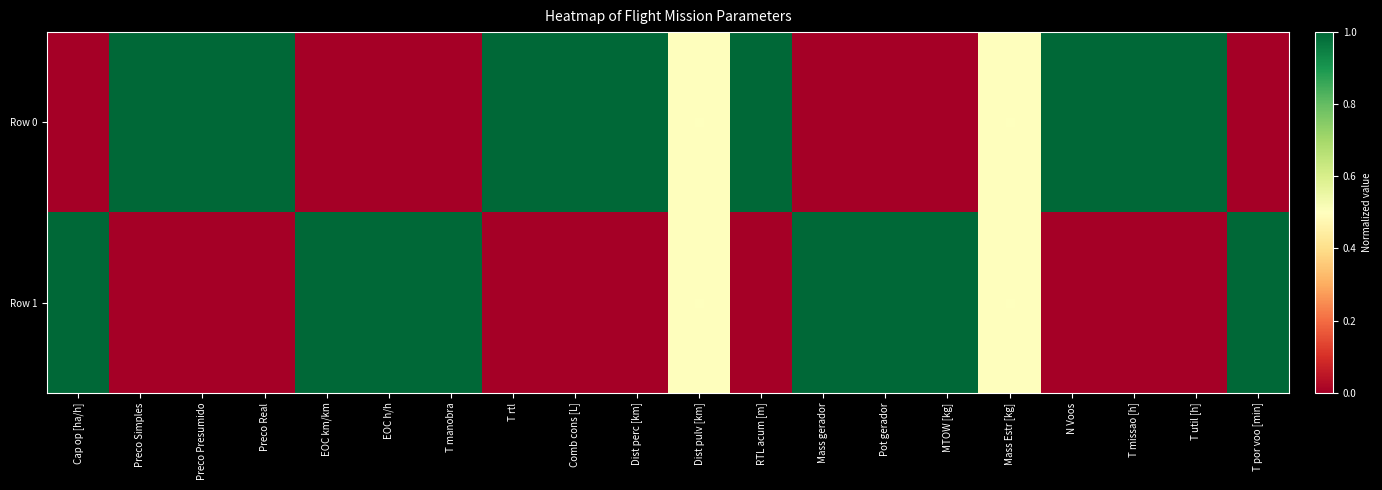

Reading right to left, what are all the values shown in this chart?

Row 0: T por voo [min]=0.0	T util [h]=1.0	T missao [h]=1.0	N Voos=1.0	Mass Estr [kg]=0.5	MTOW [kg]=0.0	Pot gerador=0.0	Mass gerador=0.0	RTL acum [m]=1.0	Dist pulv [km]=0.5	Dist perc [km]=1.0	Comb cons [L]=1.0	T rtl=1.0	T manobra=0.0	EOC h/h=0.0	EOC km/km=0.0	Preco Real=1.0	Preco Presumido=1.0	Preco Simples=1.0	Cap op [ha/h]=0.0
Row 1: T por voo [min]=1.0	T util [h]=0.0	T missao [h]=0.0	N Voos=0.0	Mass Estr [kg]=0.5	MTOW [kg]=1.0	Pot gerador=1.0	Mass gerador=1.0	RTL acum [m]=0.0	Dist pulv [km]=0.5	Dist perc [km]=0.0	Comb cons [L]=0.0	T rtl=0.0	T manobra=1.0	EOC h/h=1.0	EOC km/km=1.0	Preco Real=0.0	Preco Presumido=0.0	Preco Simples=0.0	Cap op [ha/h]=1.0